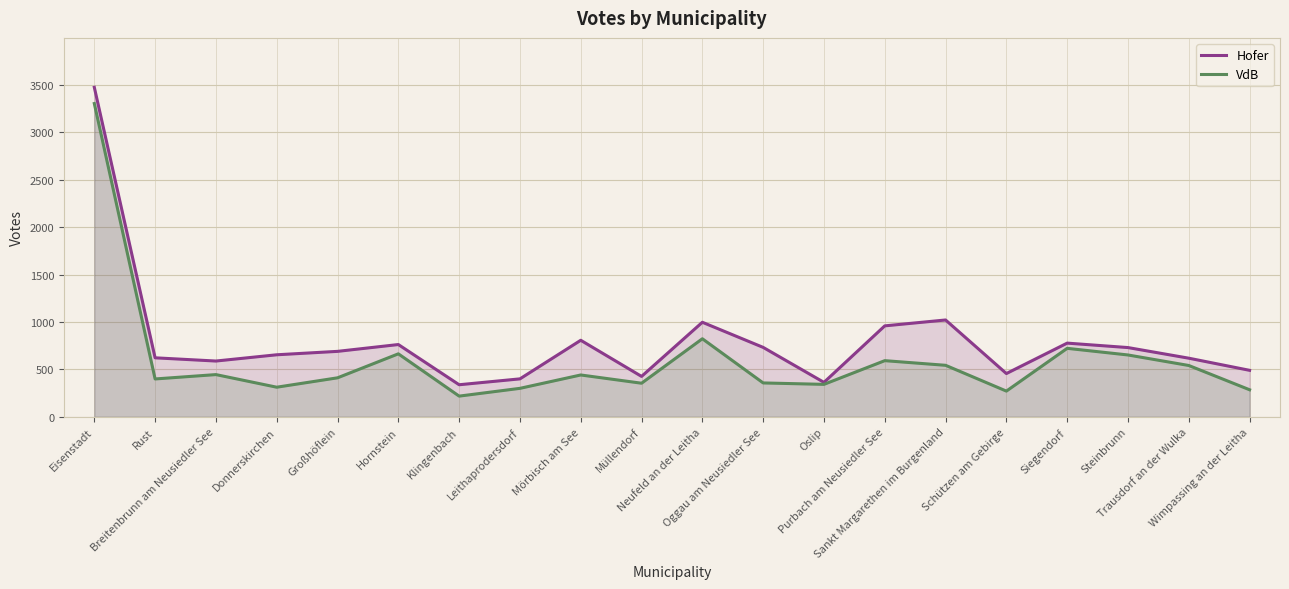

At which category does VdB reach its first local peak?

Breitenbrunn am Neusiedler See